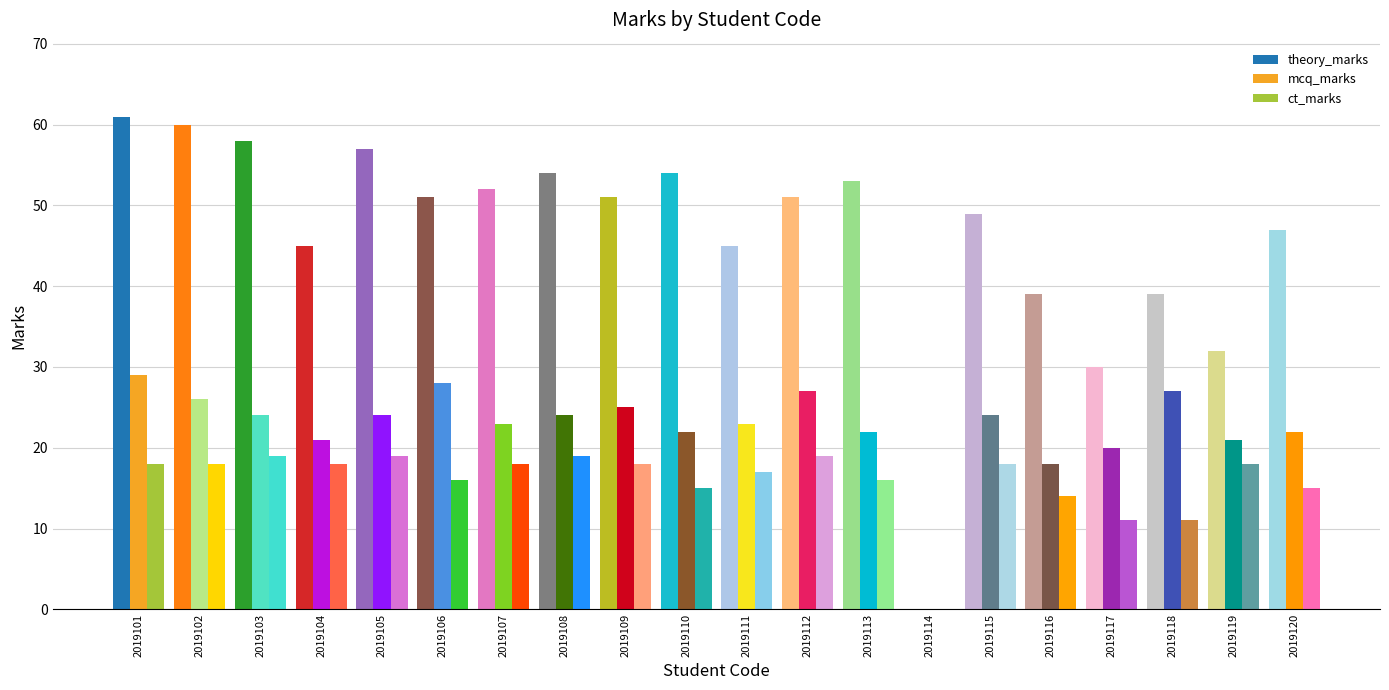

How many series are shown in this chart?

3